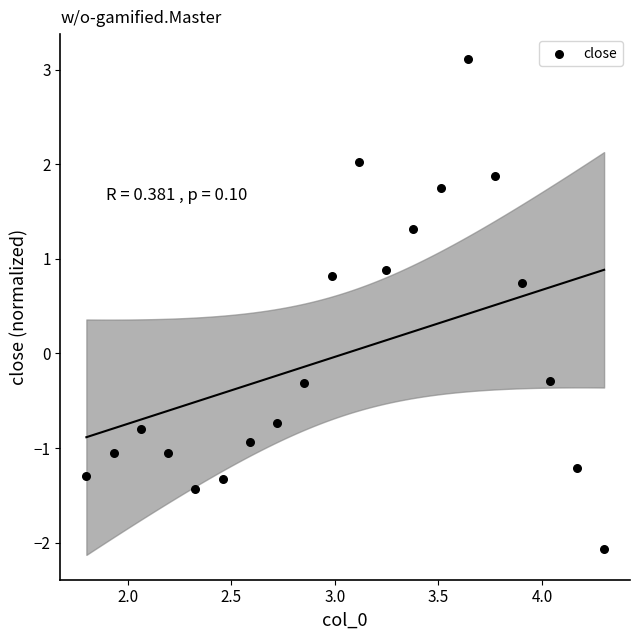

What is the range of X values (max minus min)?

2.5